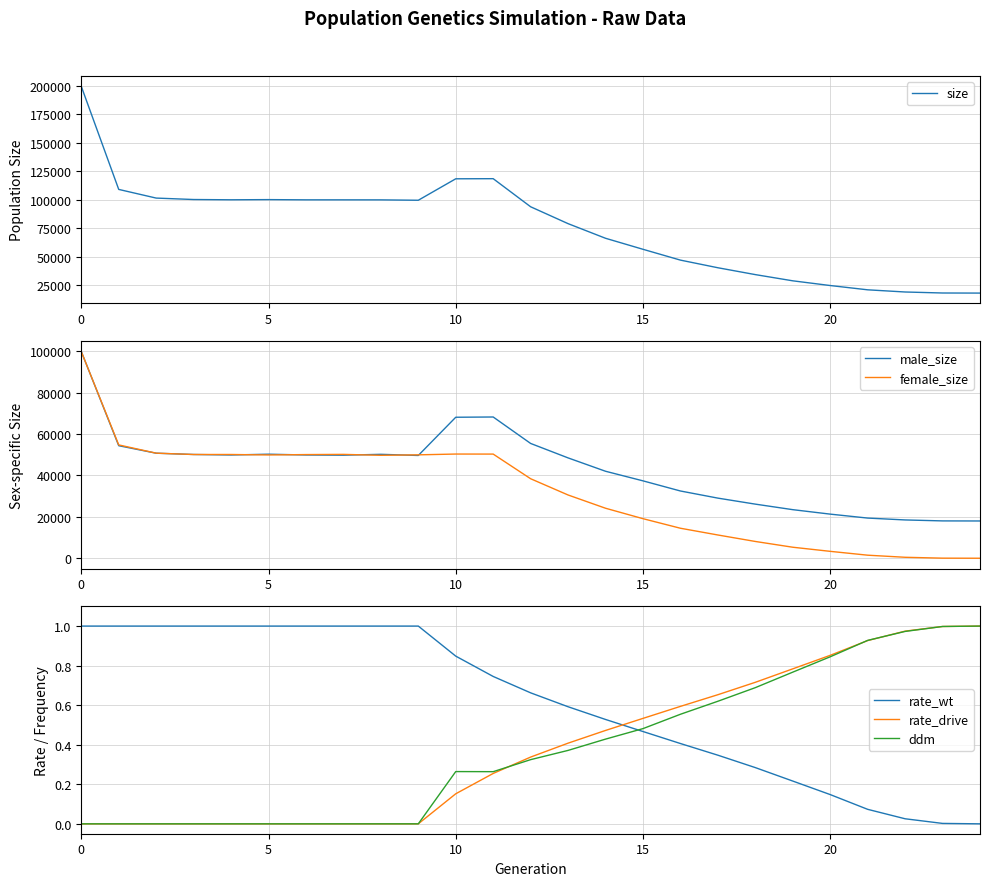

What is the highest value of the size series?

199716